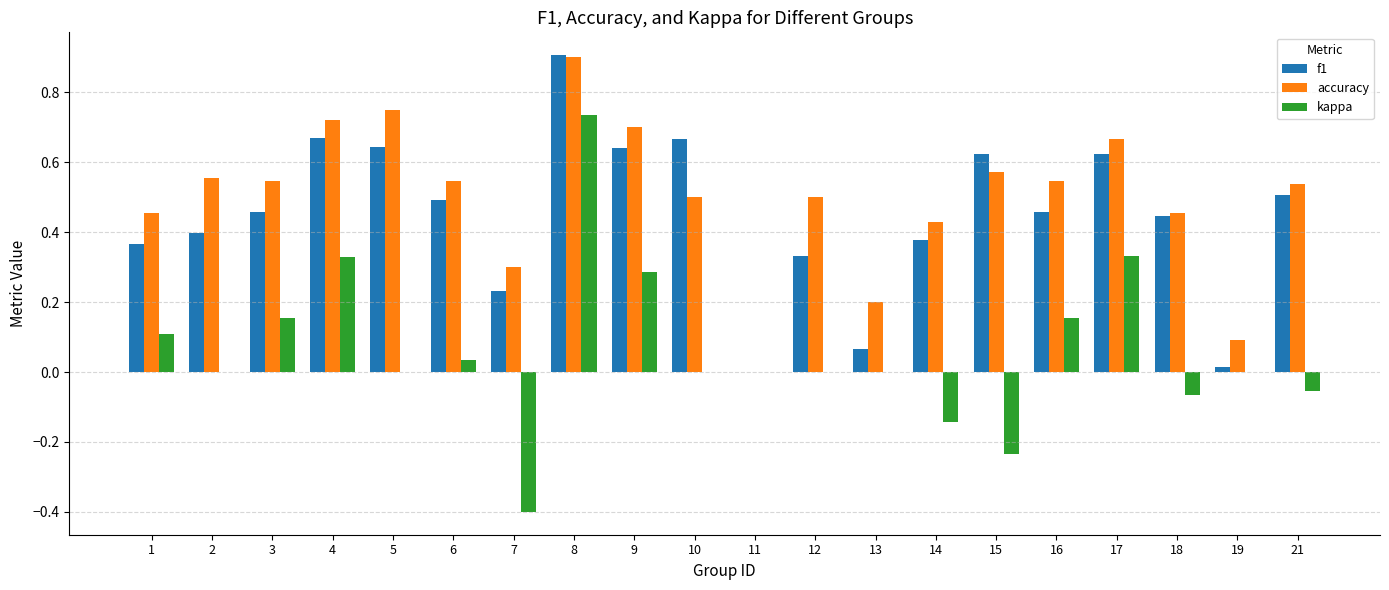

How many groups of bars are there?

20